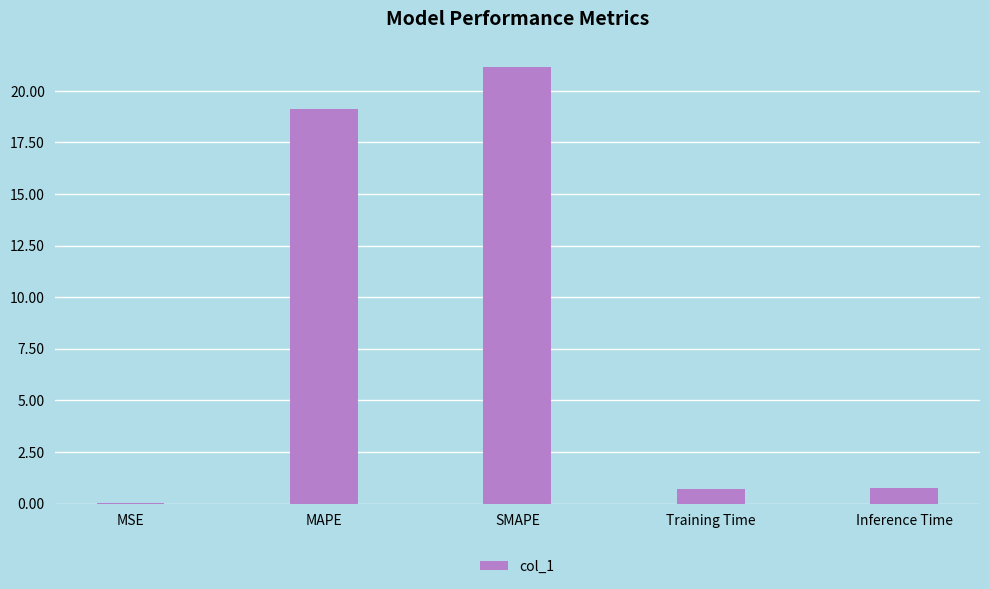

Are the bars horizontal?

No